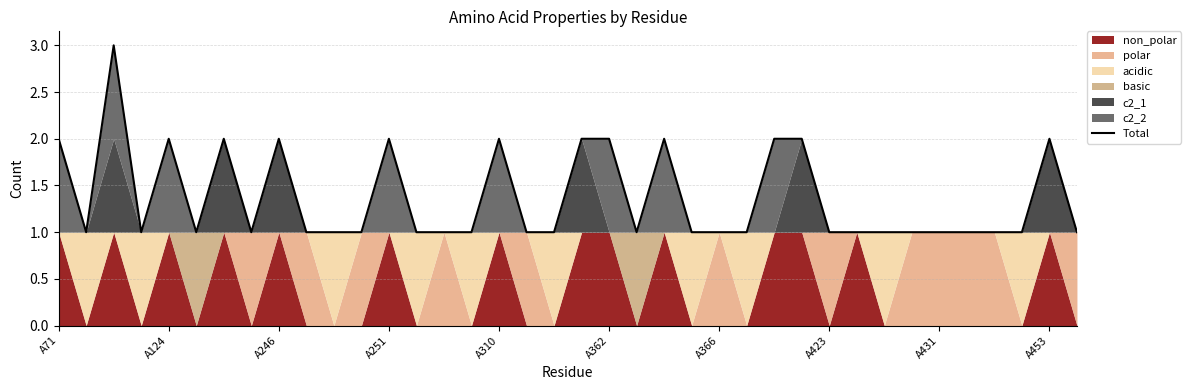

What is the difference between the maximum and minimum values?

2